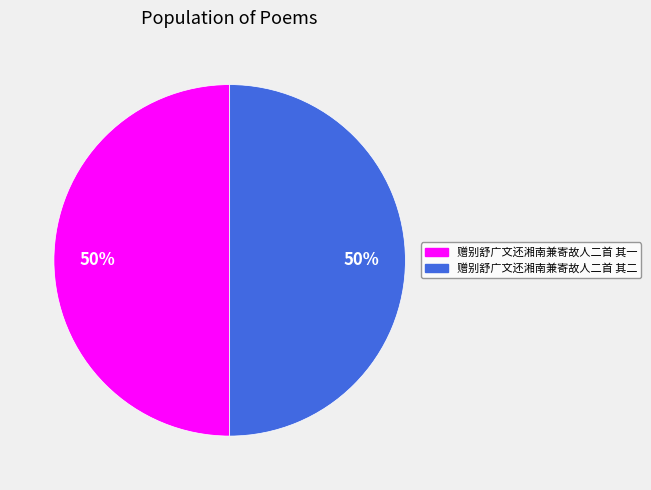

Count the number of slices in the pie.

2